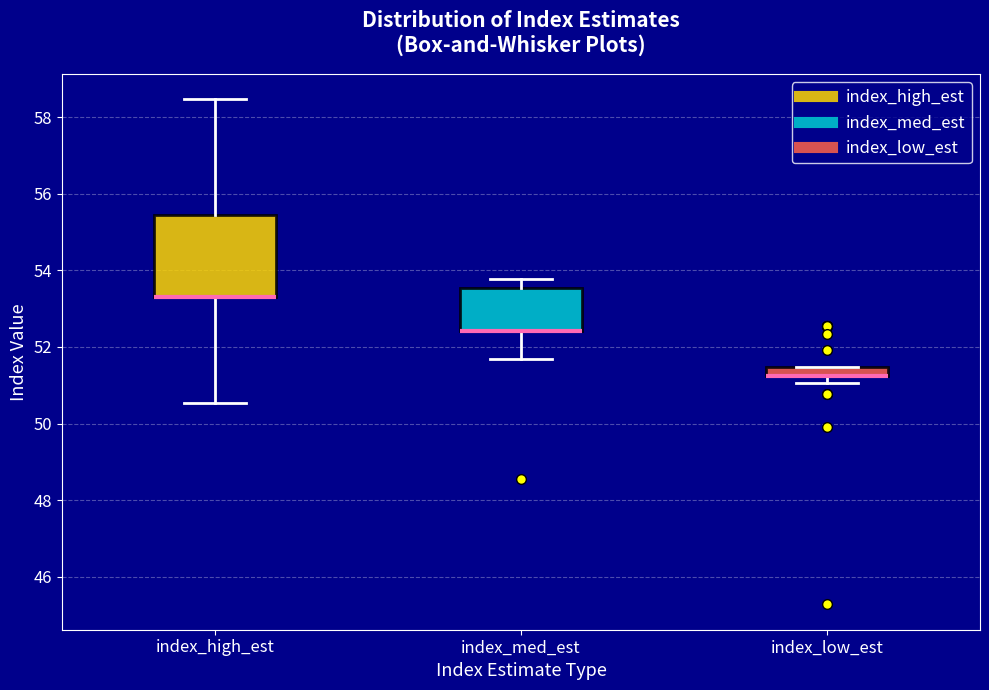

Where does the upper whisker of the box for index_med_est end on the y-axis? The values are not printed on the chart, so give them approximately, as read against the axis.

53.8